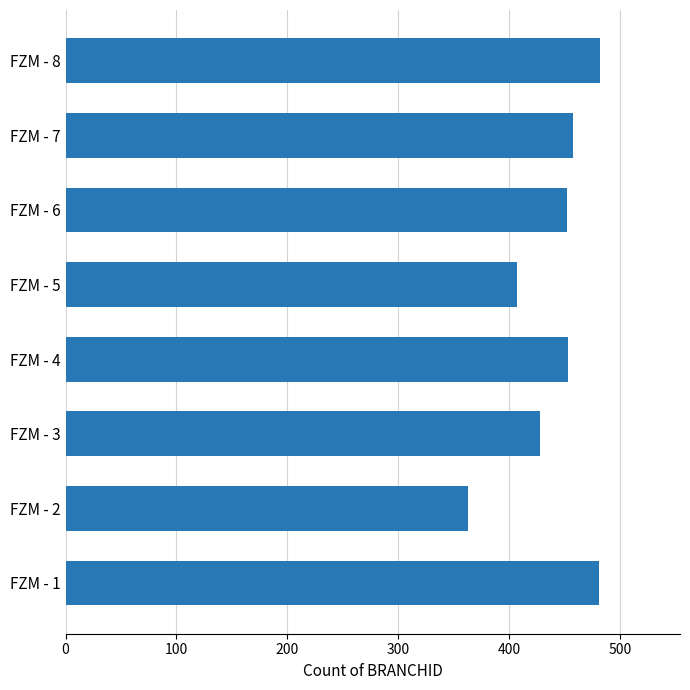

What is the change in value from FZM - 3 to FZM - 5?

-21